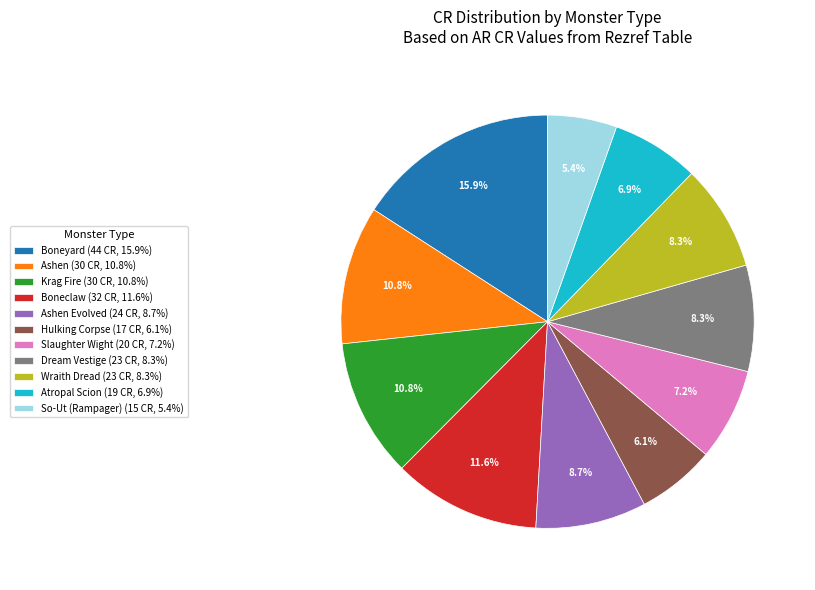

Does Atropal Scion (19 CR, 6.9%) account for over 50% of the chart?

No